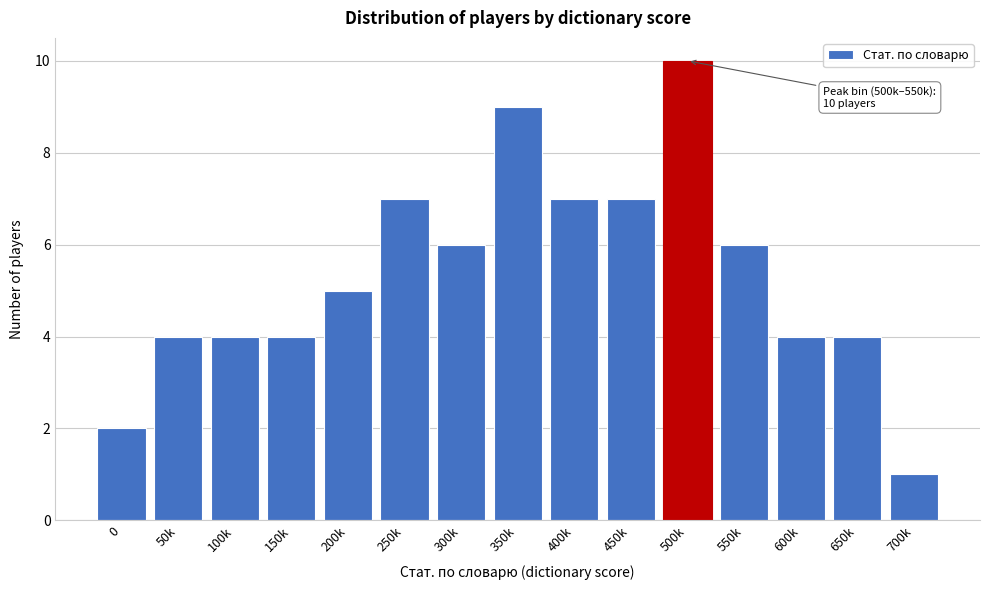

Reading left to right, list all the values displayed in this chart.

2	4	4	4	5	7	6	9	7	7	10	6	4	4	1